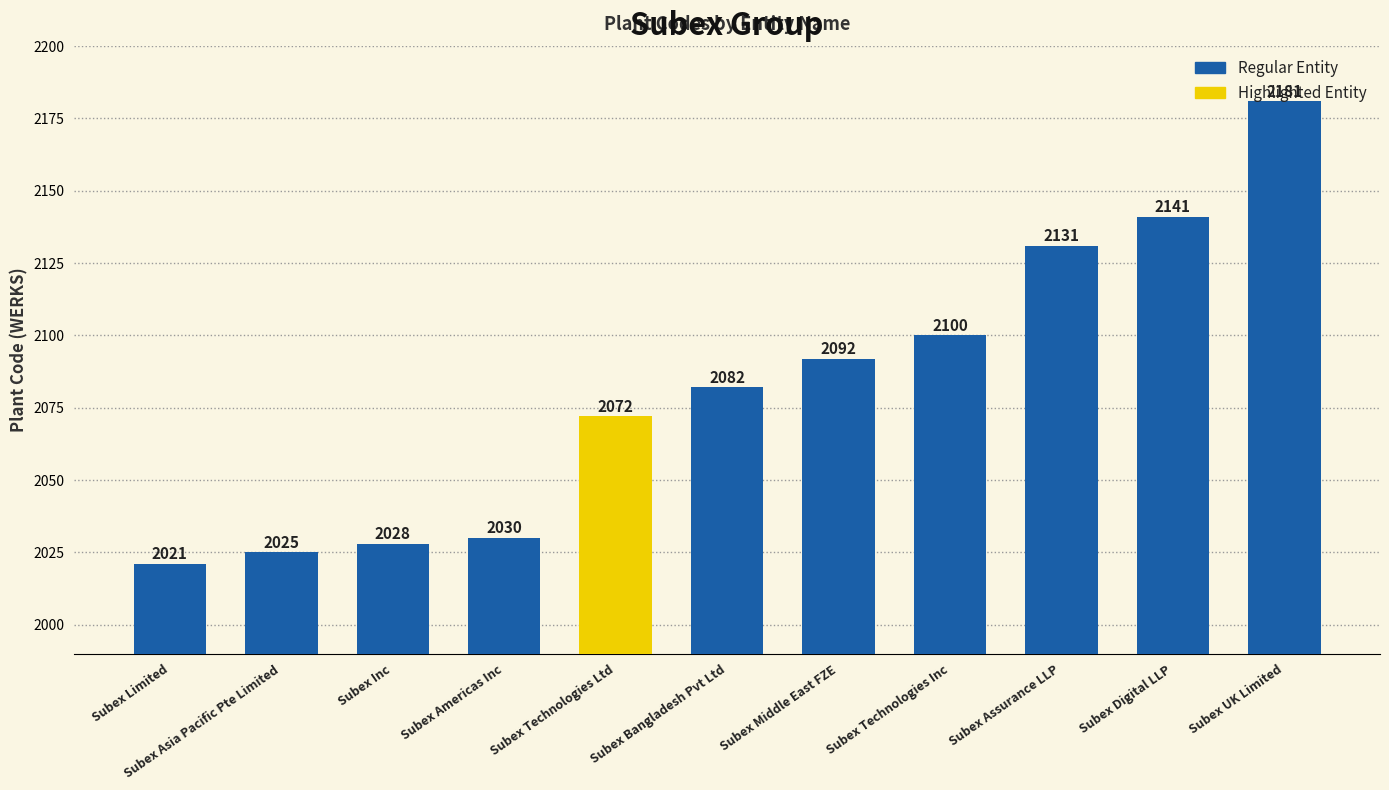

Which label corresponds to the largest value in the chart?

Subex UK Limited